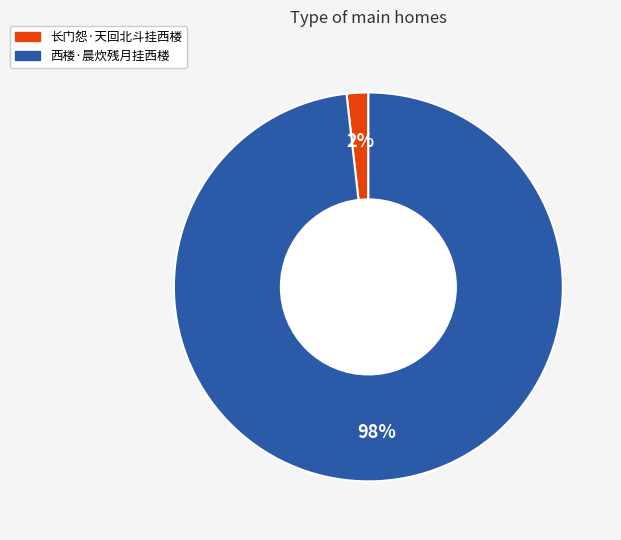

Is there any slice that represents more than half of the pie?

Yes